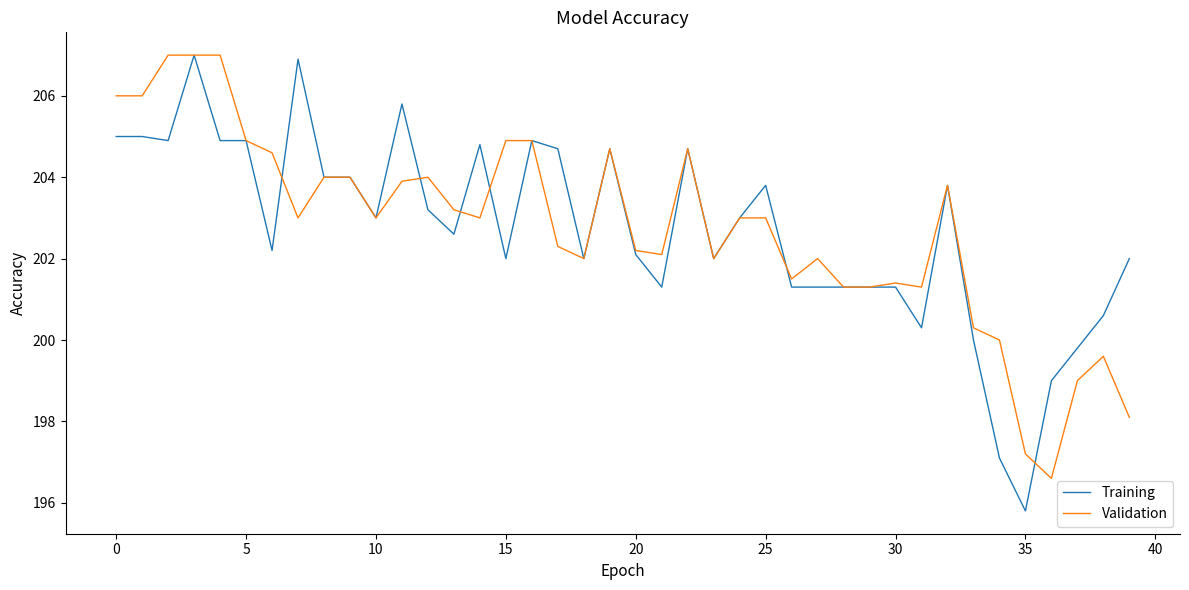

What is the lowest value of the Training series?

195.8